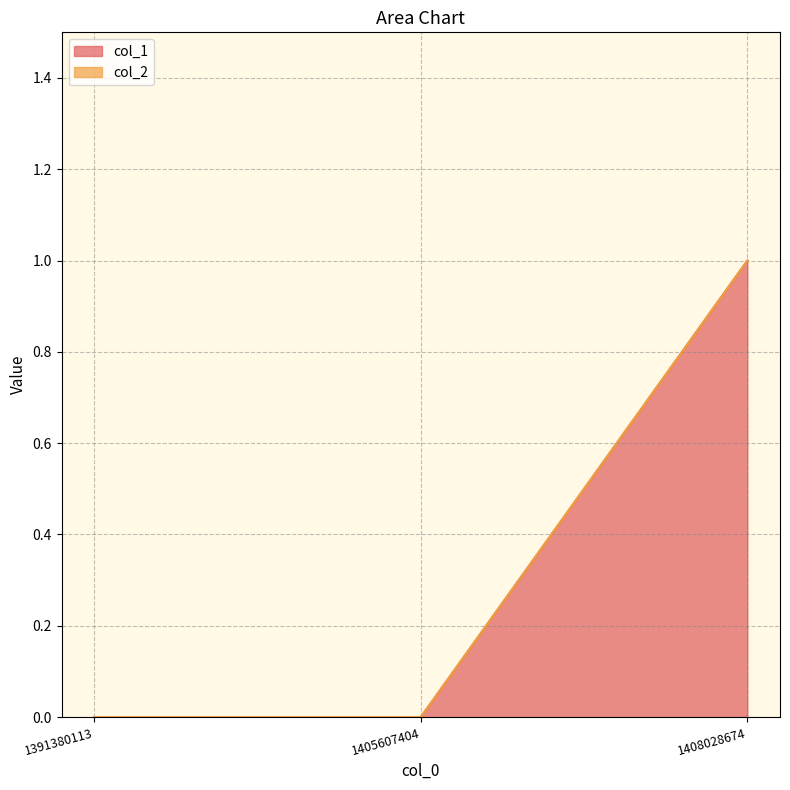

How many data points does each series have?

3